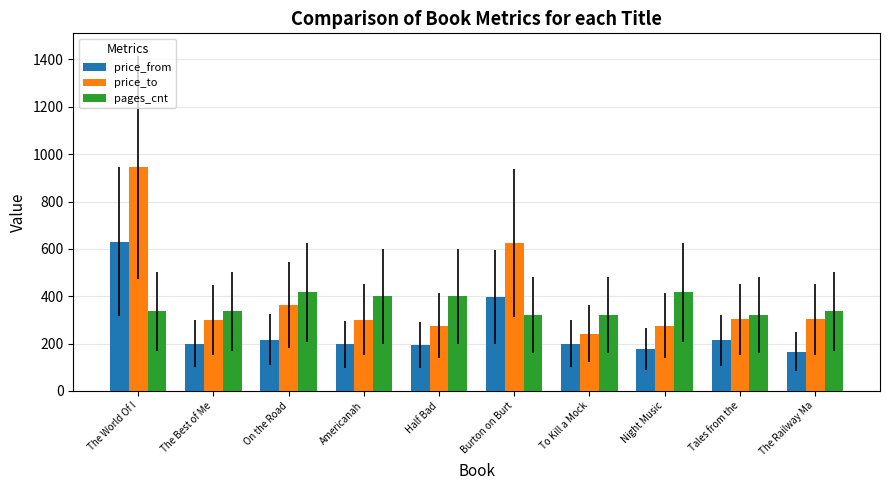

The pages_cnt series shows 320 at To Kill a Mock. True or false?

True